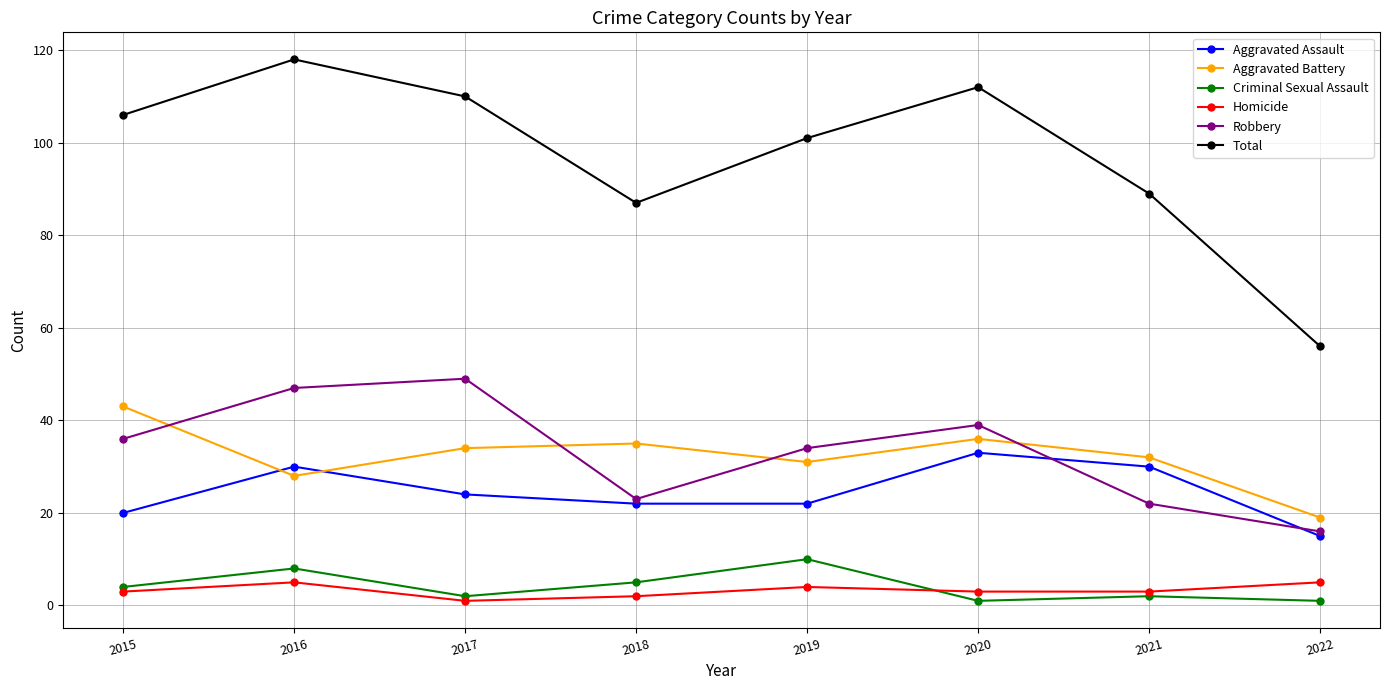

The value of Criminal Sexual Assault at 2021 is 2. True or false?

True